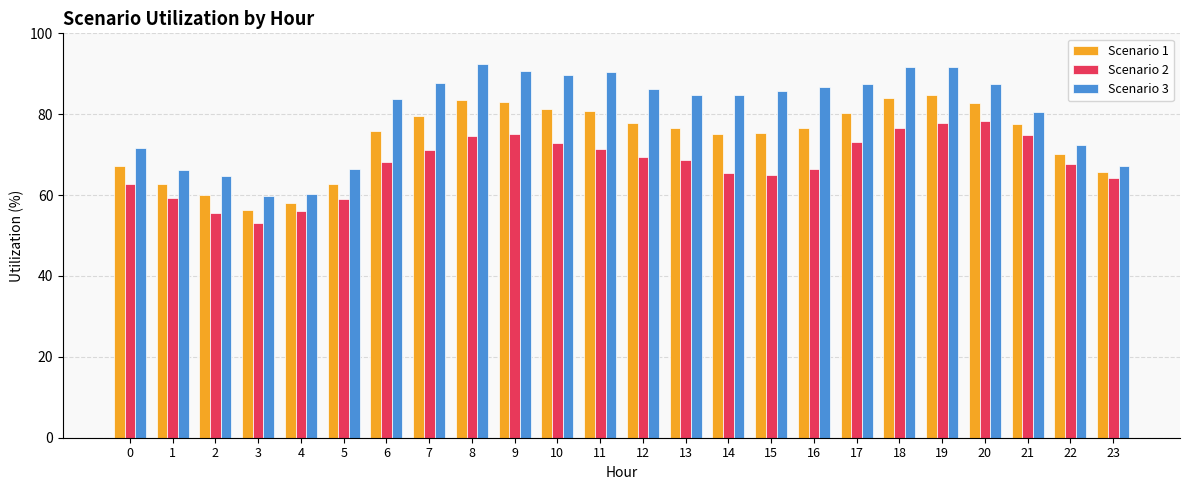

Does the chart contain any negative values?

No